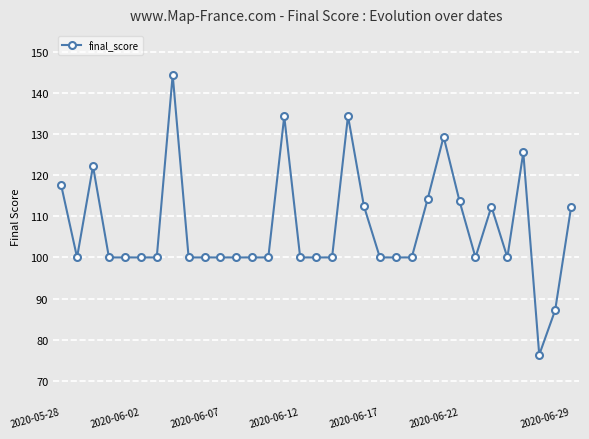

What is the value of the 1st point from the left?

117.6